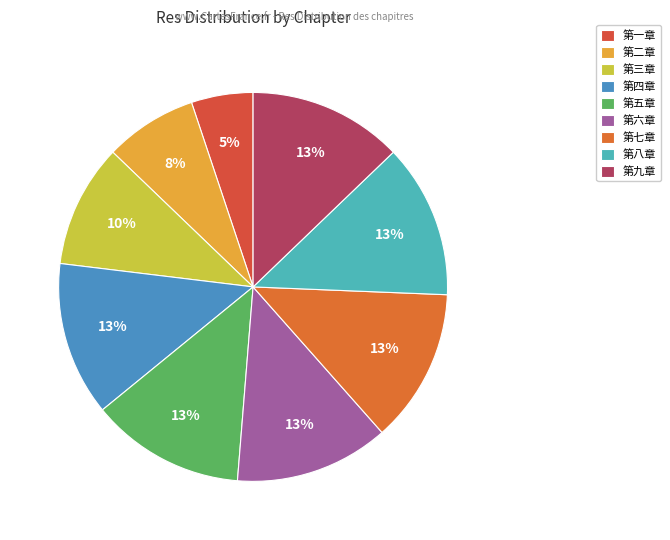

How many segments does this pie chart have?

9